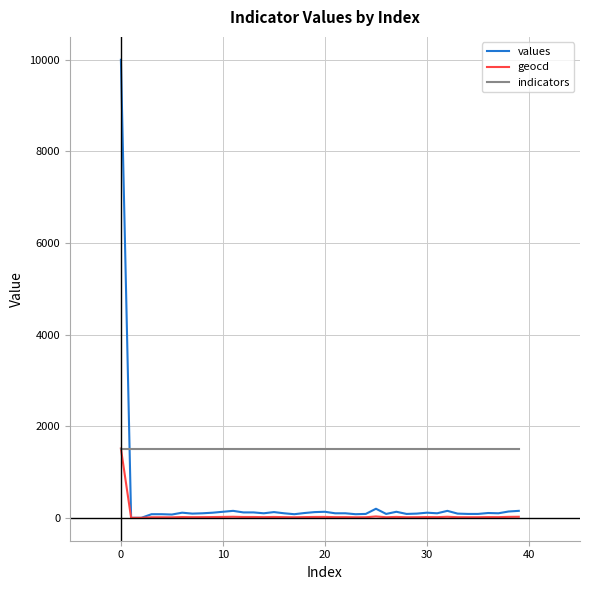

Which series has the largest range (max minus min)?

values